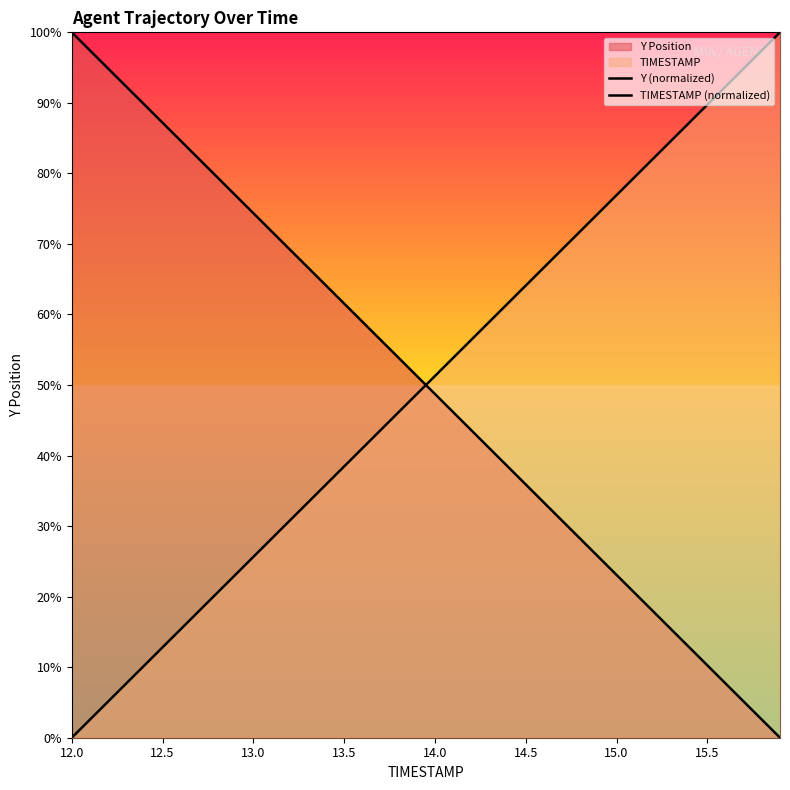

What is the value of the TIMESTAMP (normalized) point at the 27th from the left?

66.7